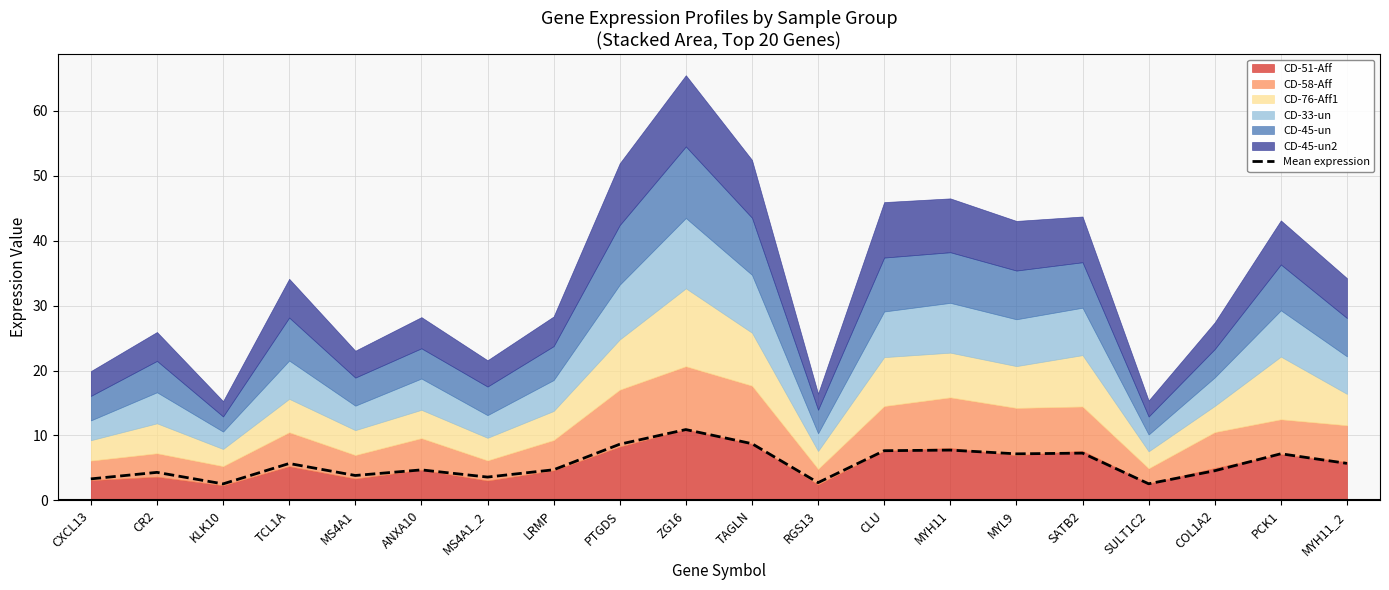

How many points are higher than both their immediate neighbors (excluding endpoints)?

7